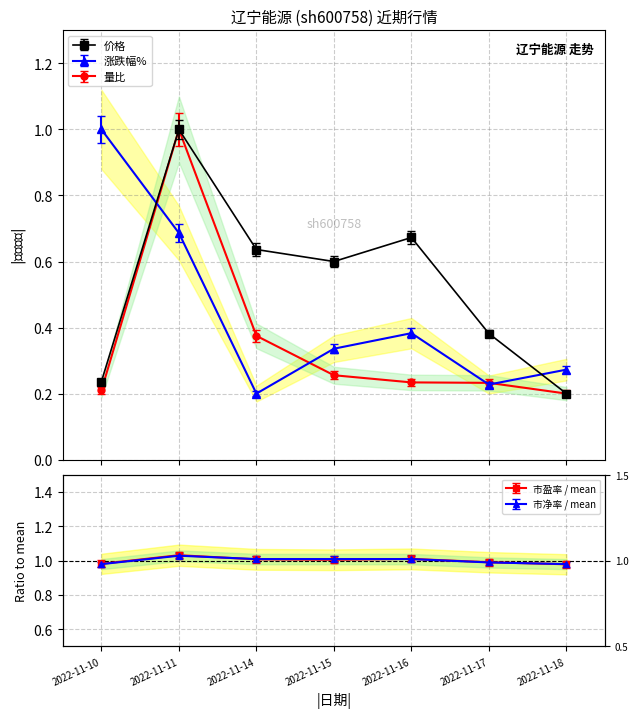

What is the maximum value shown in the chart?

1.0